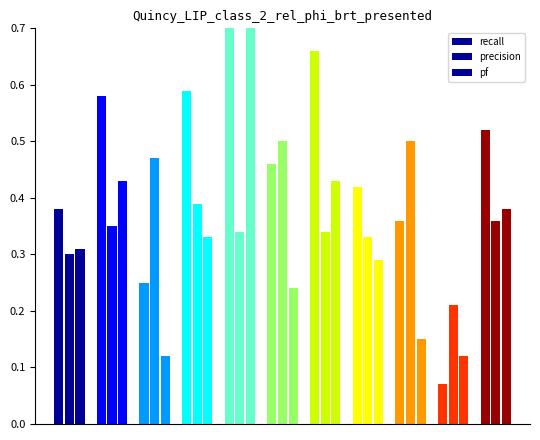

What is the difference between the maximum and minimum values in the recall series?

0.9